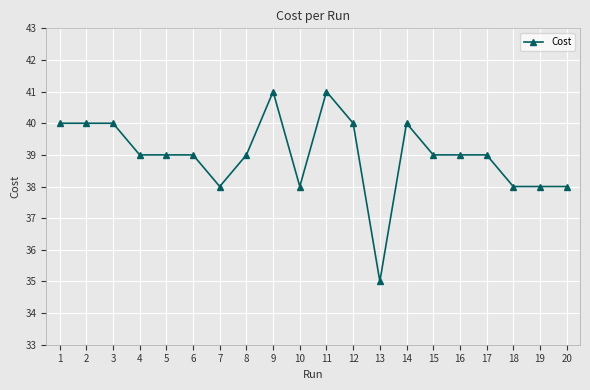

Is it true that the value at 4 is 39?

True